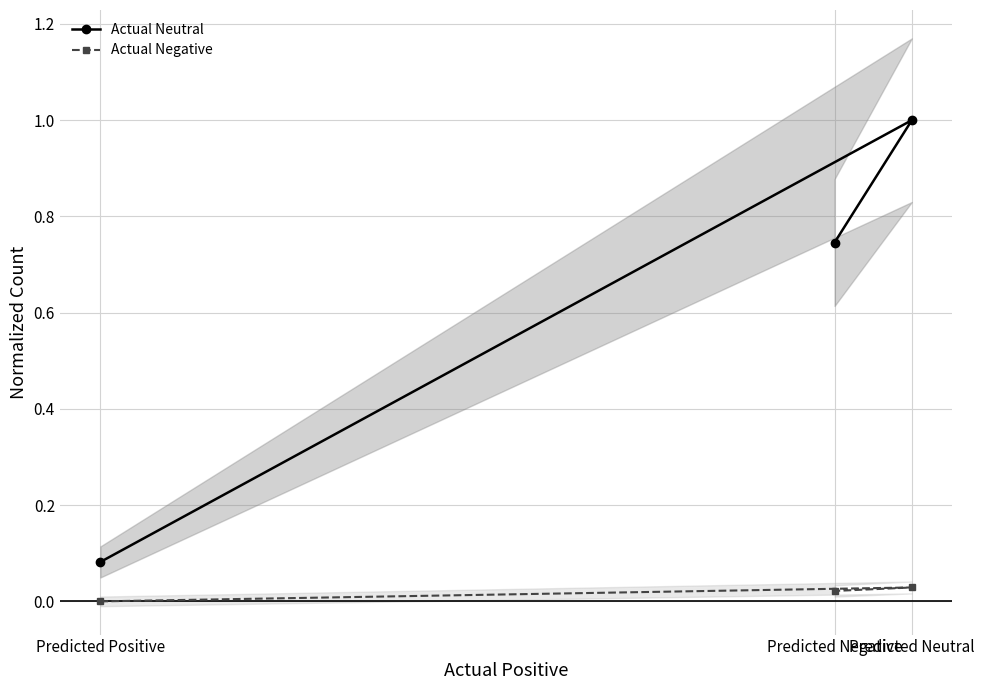

What is the average value of the Actual Neutral series?

0.6